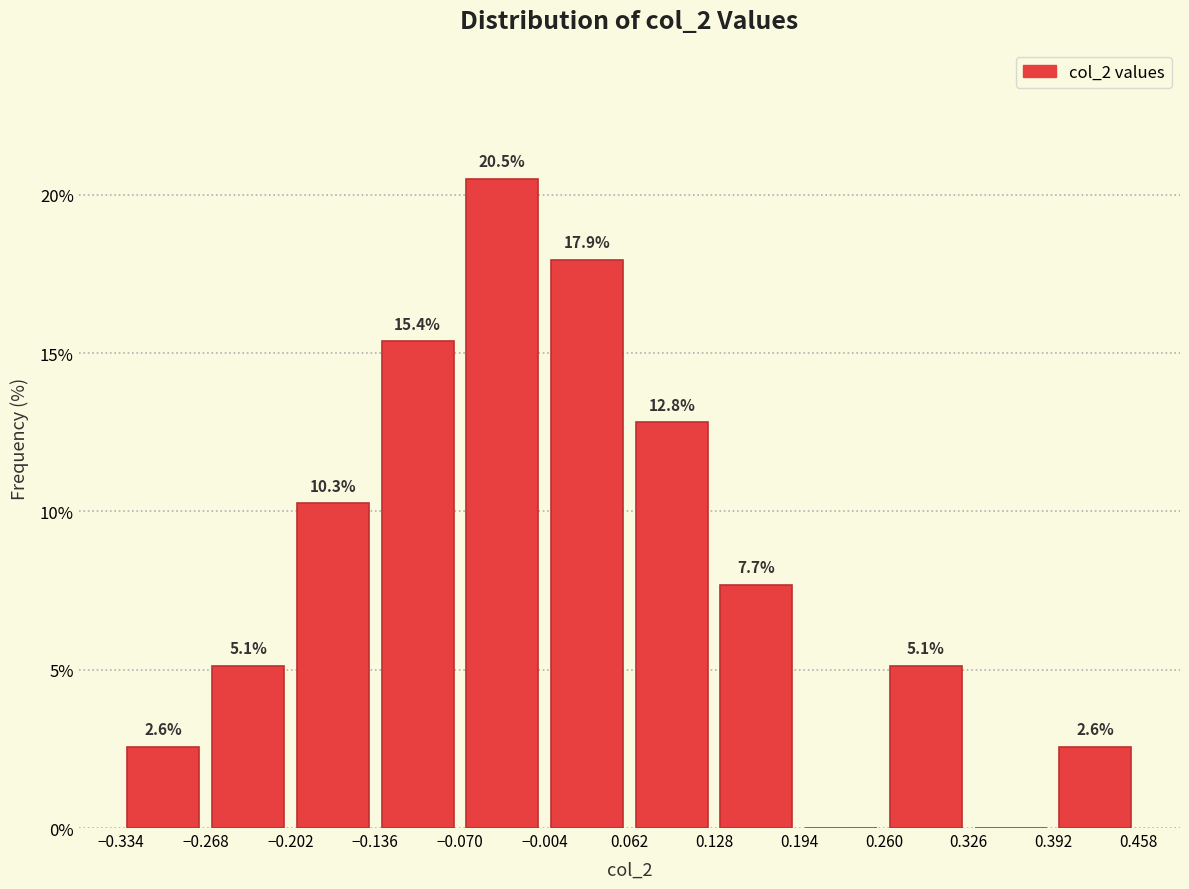

Over which range of the x-axis is the bar tallest?

-0.07 to 0.00